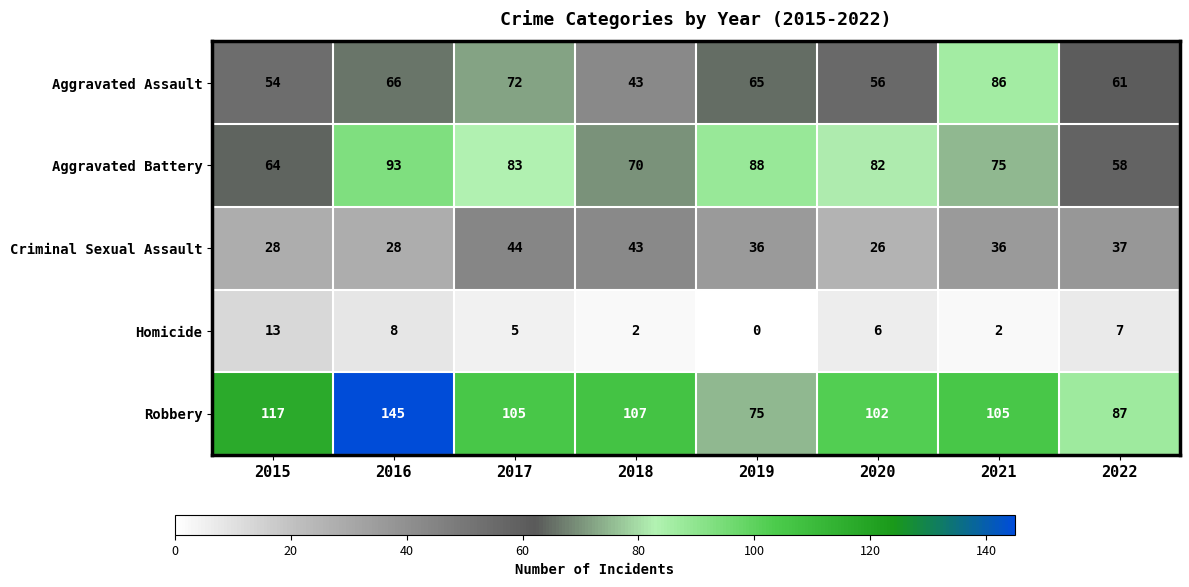

Which series changed the most between 2017 and 2021?

Aggravated Assault